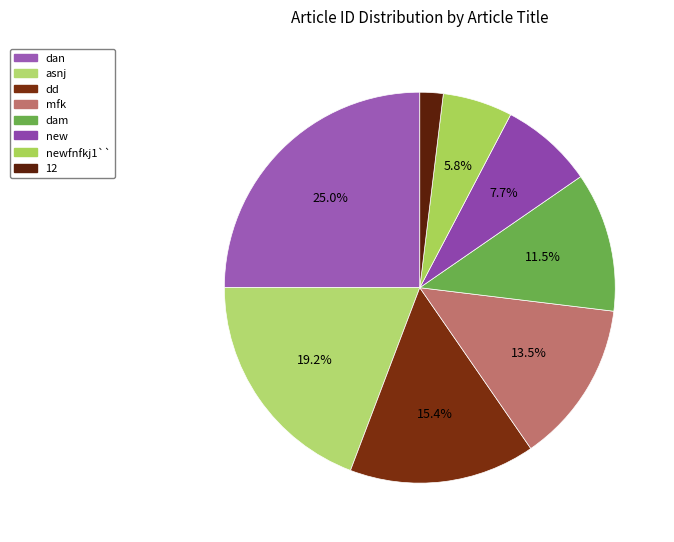

Rank the categories by value from highest to lowest.

dan, asnj, dd, mfk, dam, new, newfnfkj1``, 12